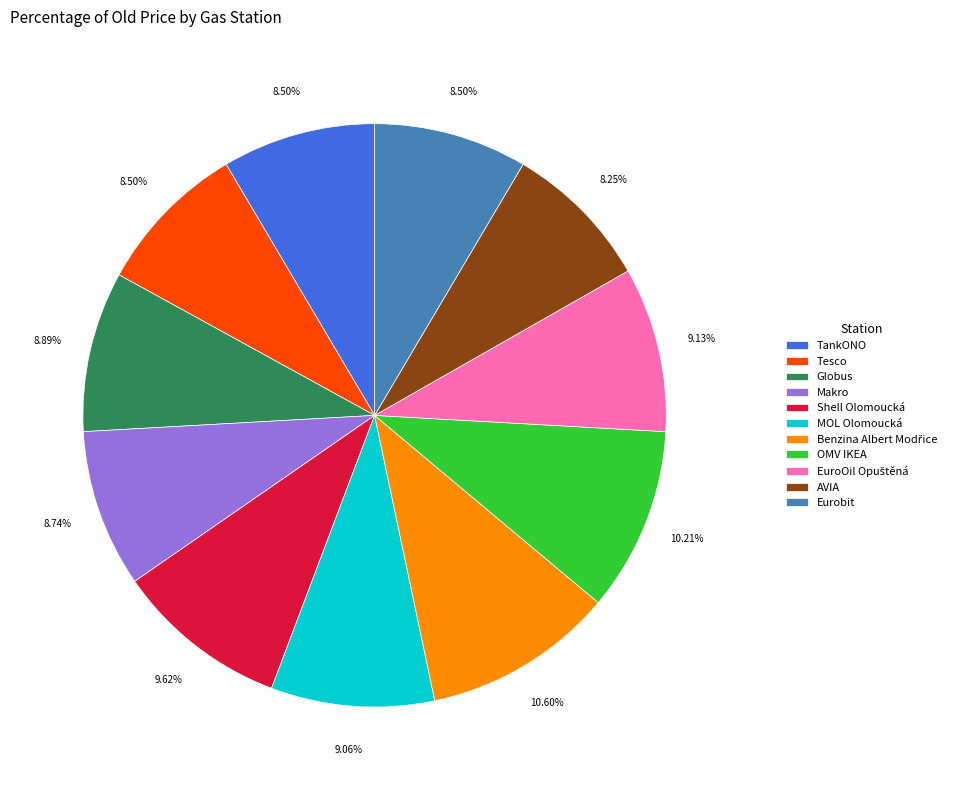

How many slices are in this pie chart?

11